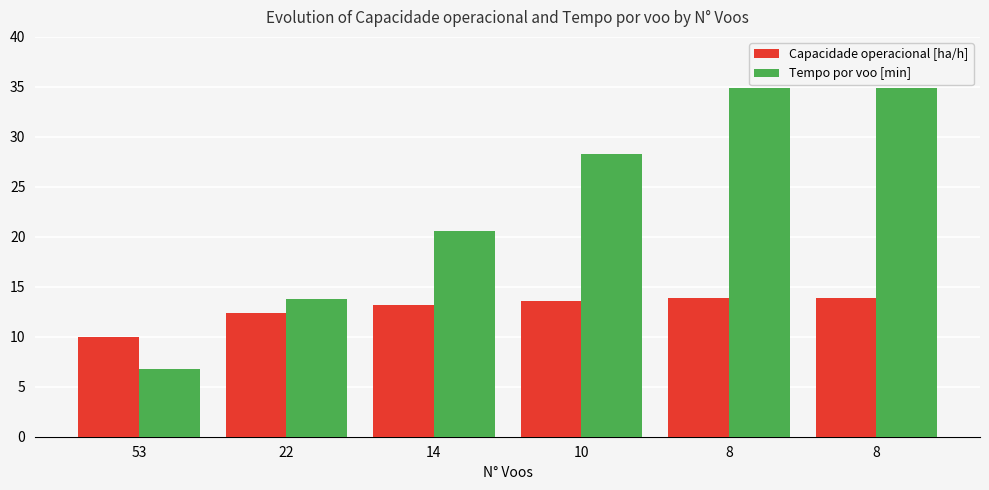

Is it true that Tempo por voo [min] equals 43.3 at 10?

False